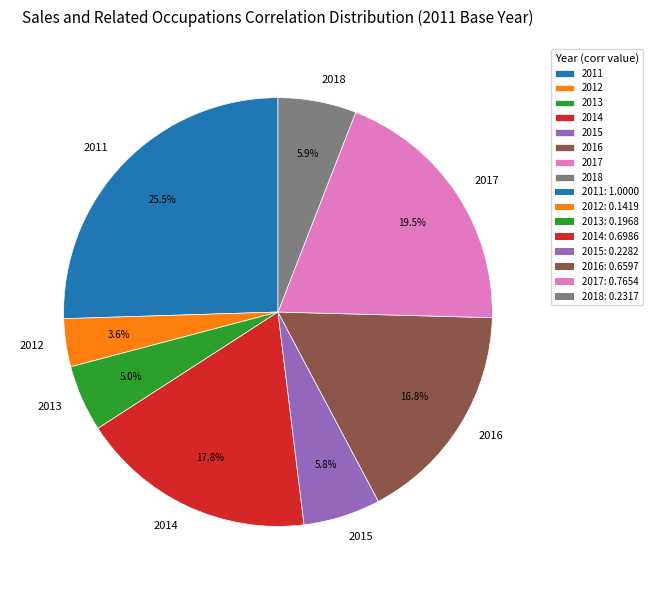

True or false: 2016 accounts for 32% of the total.

False